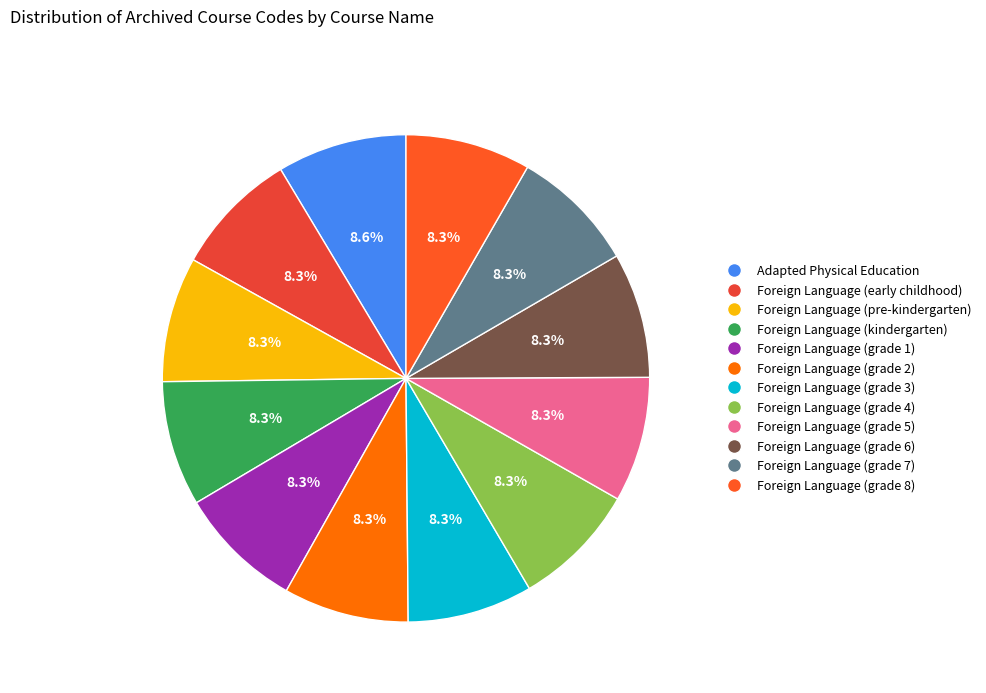

To the nearest percent, what percentage of the pie is Foreign Language (grade 6)?

8%